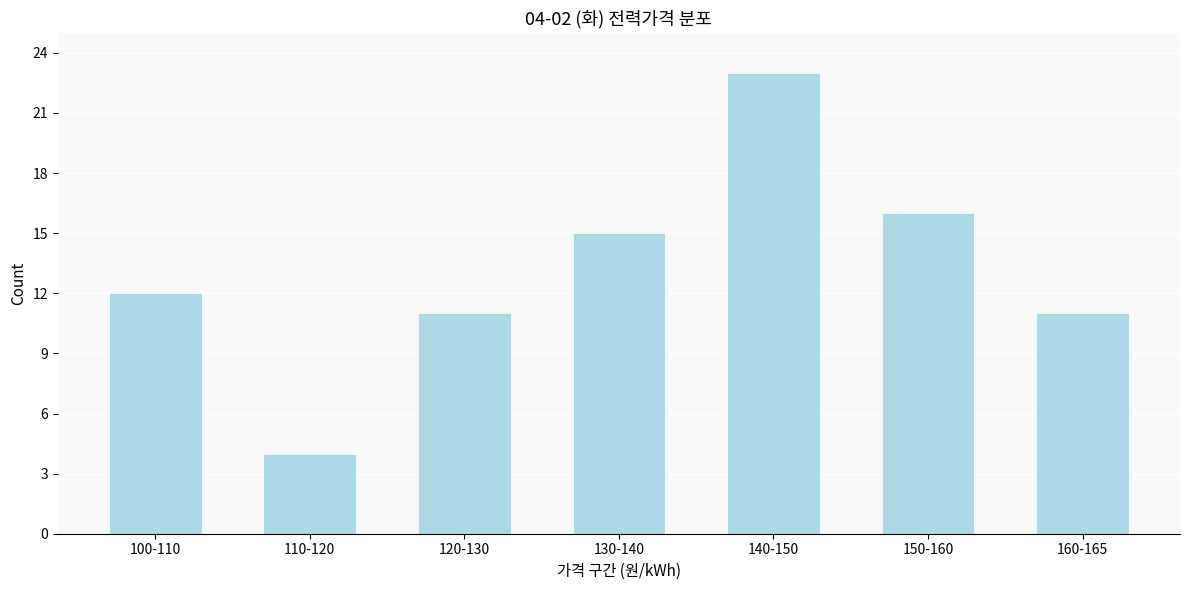

Reading left to right, extract all data points from this chart.

12	4	11	15	23	16	11